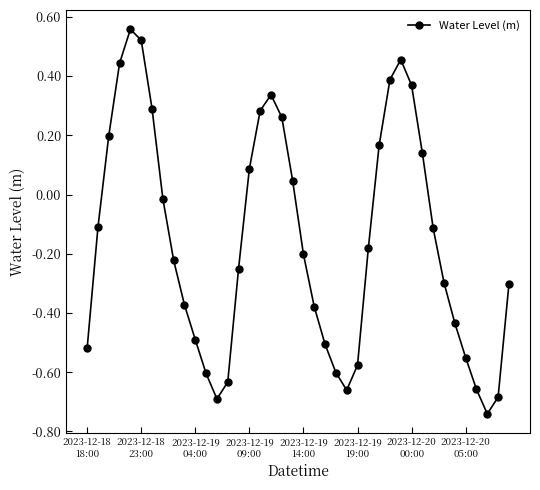

How many points are higher than both their immediate neighbors (excluding endpoints)?

3